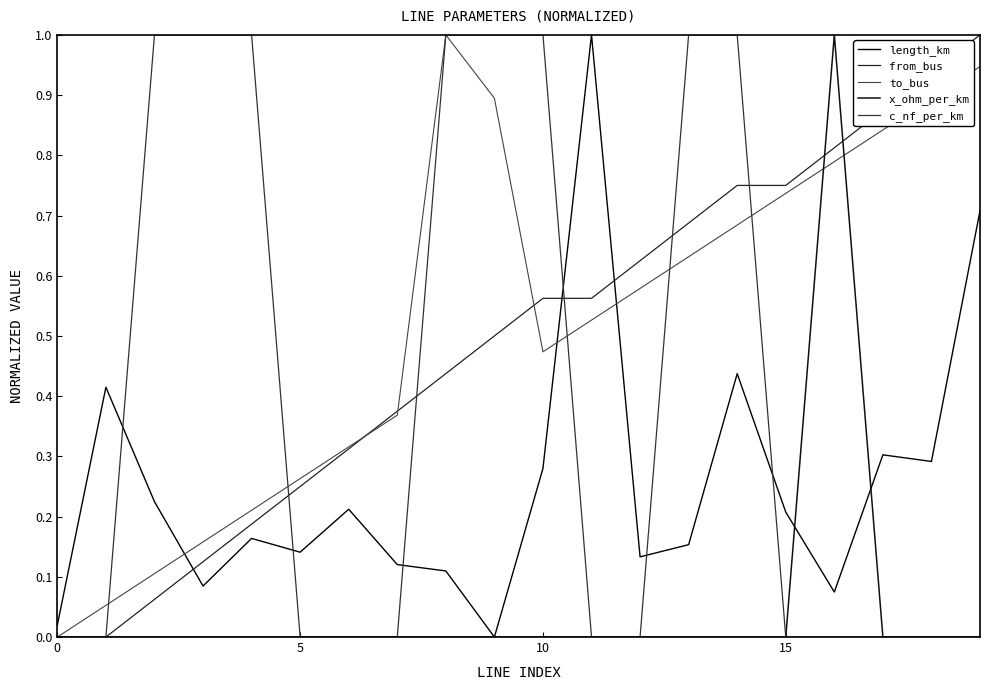

Is this an area chart (filled region under the line)?

No